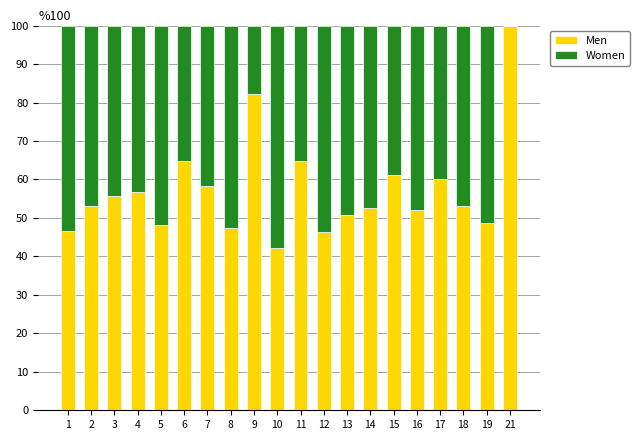

Which category has the highest value in the Men series?

21